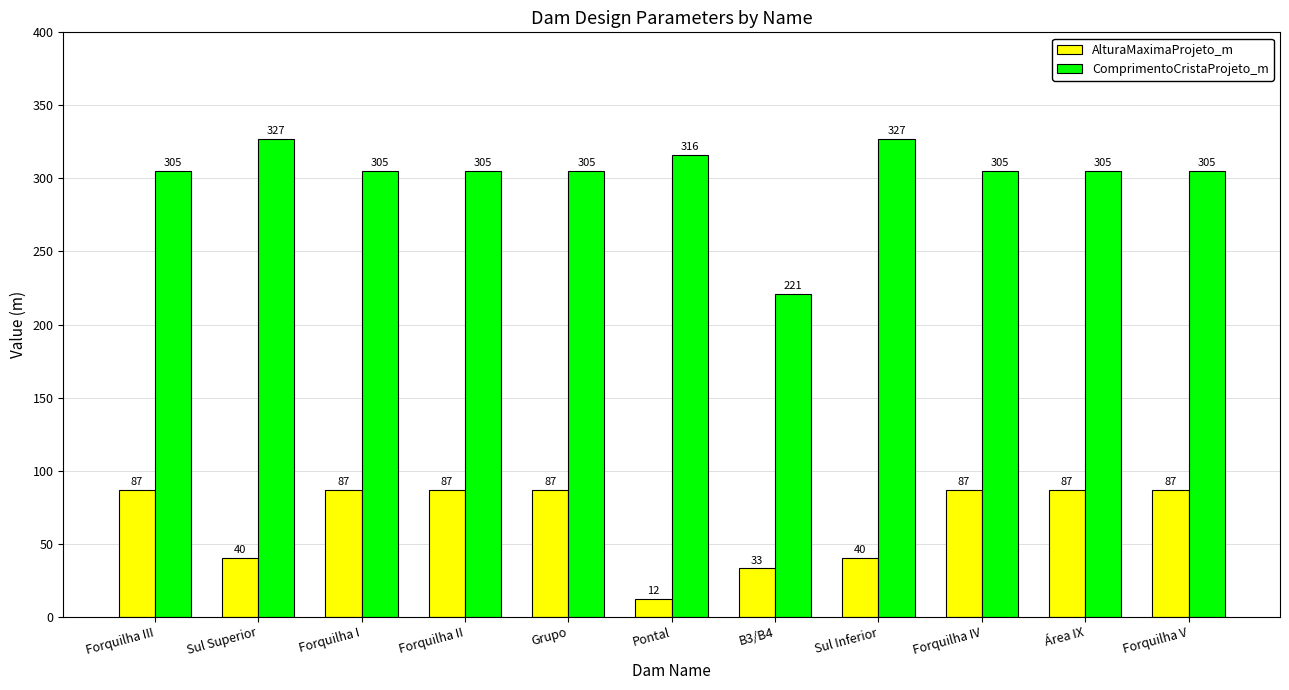

What is the sum of the ComprimentoCristaProjeto_m values at Forquilha I and Forquilha III?

610.0